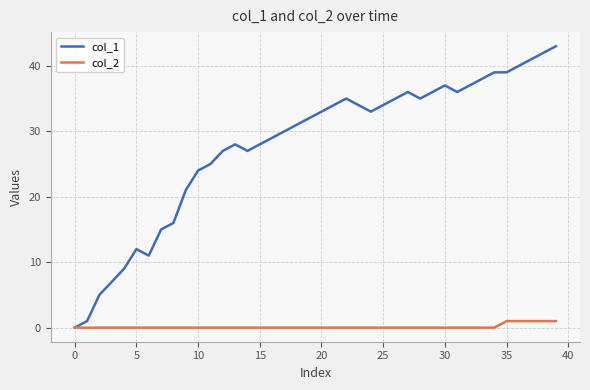

What is the sum of all col_2 values?

5